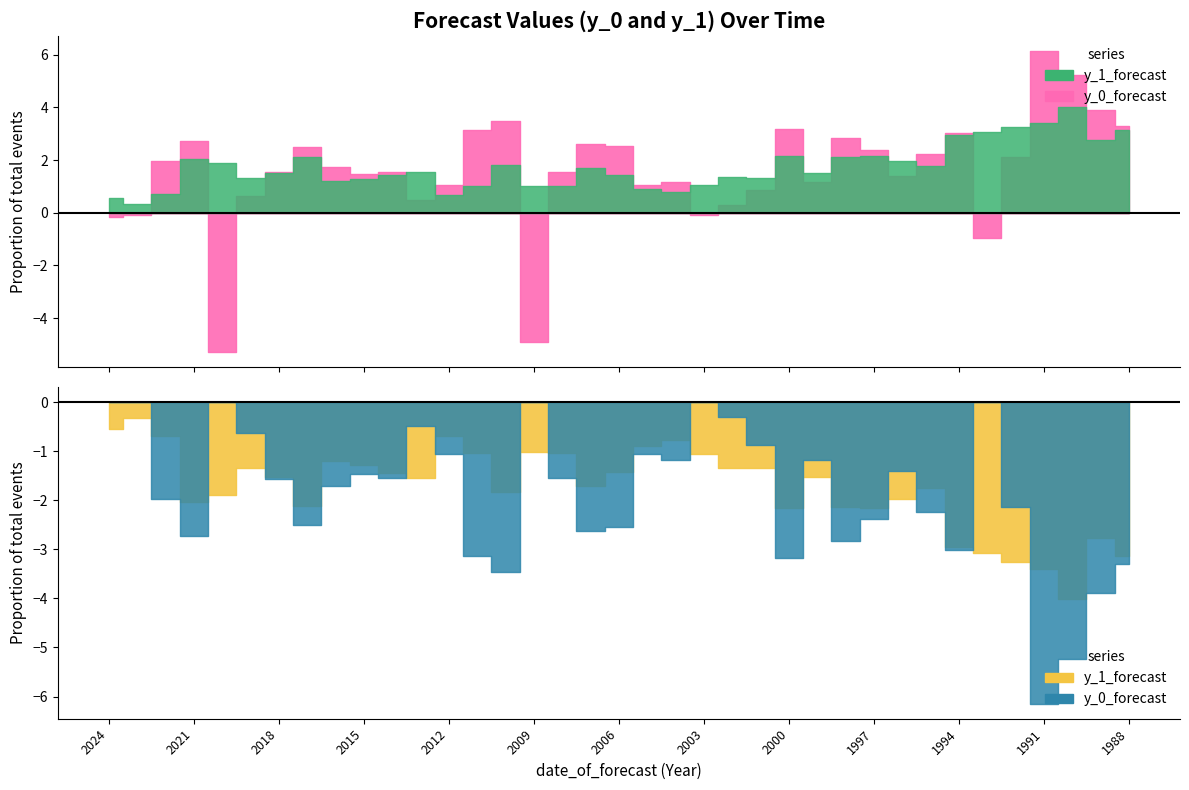

What is the average value of the y_1_forecast series?

1.7